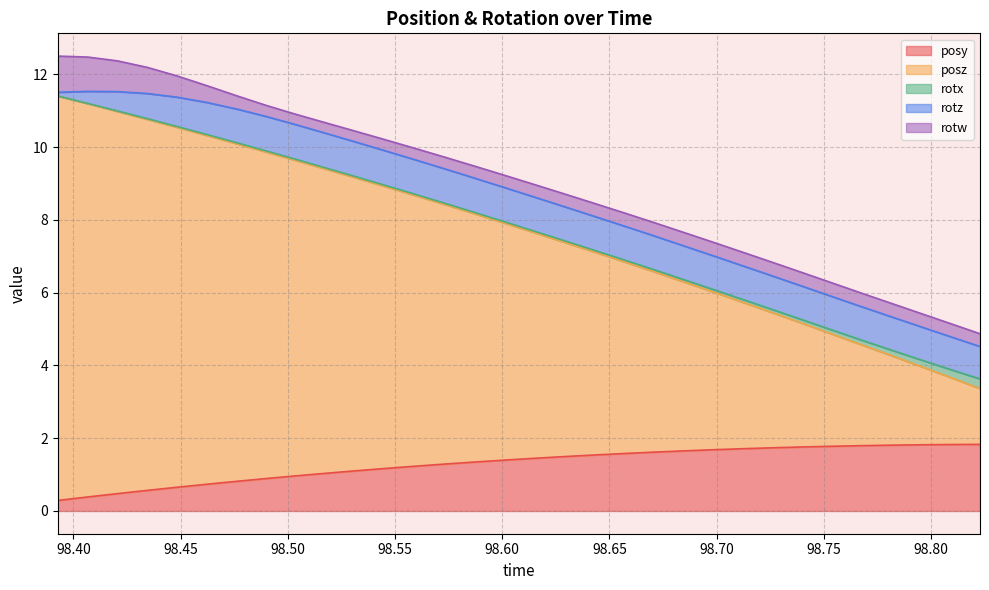

What is the maximum value for posy?

1.8